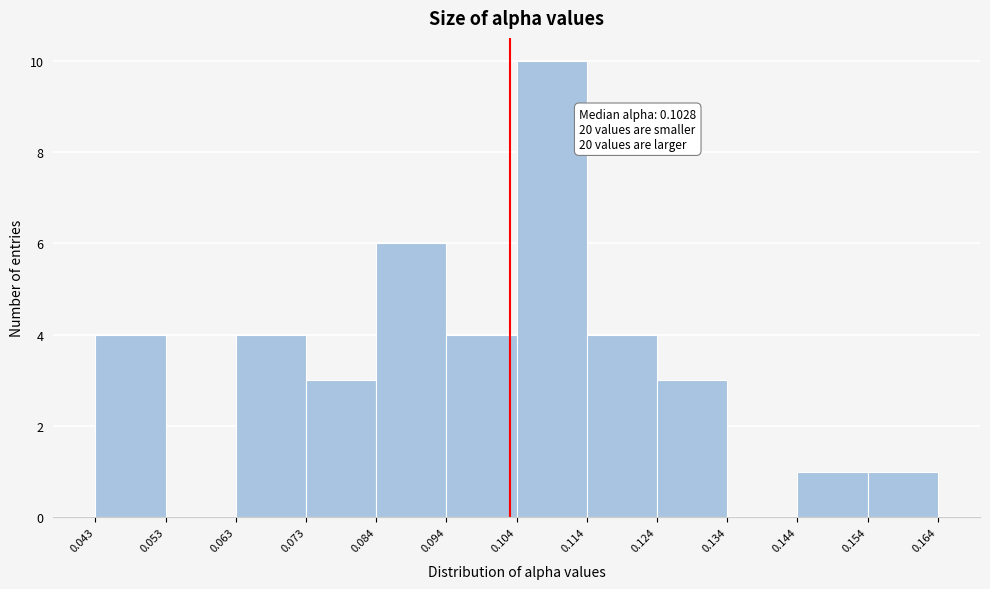

Which range on the x-axis has the tallest bar?

0.104 to 0.114